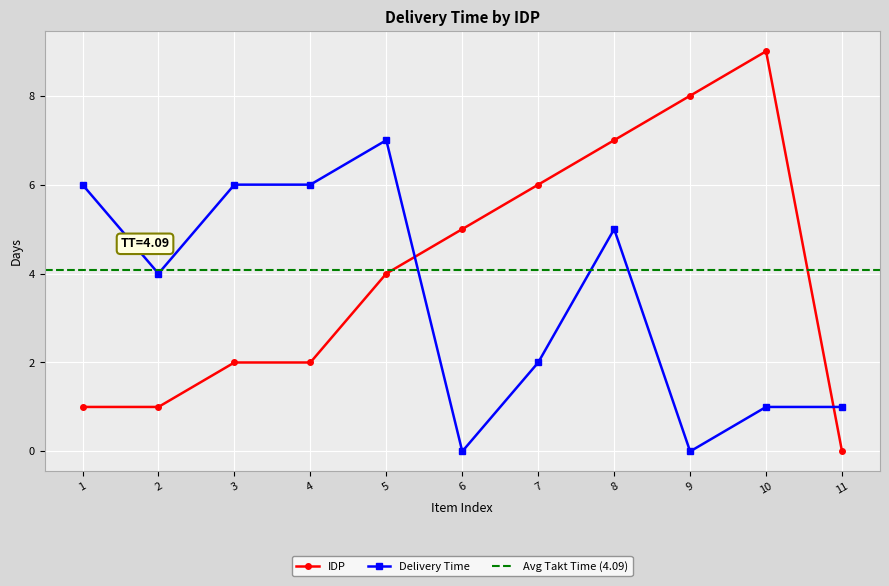

How many values in IDP are above zero?

10